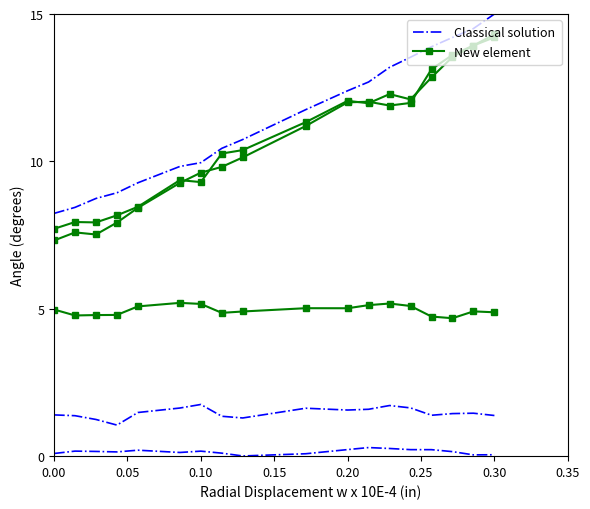

How many data points in New element are above 11?

9